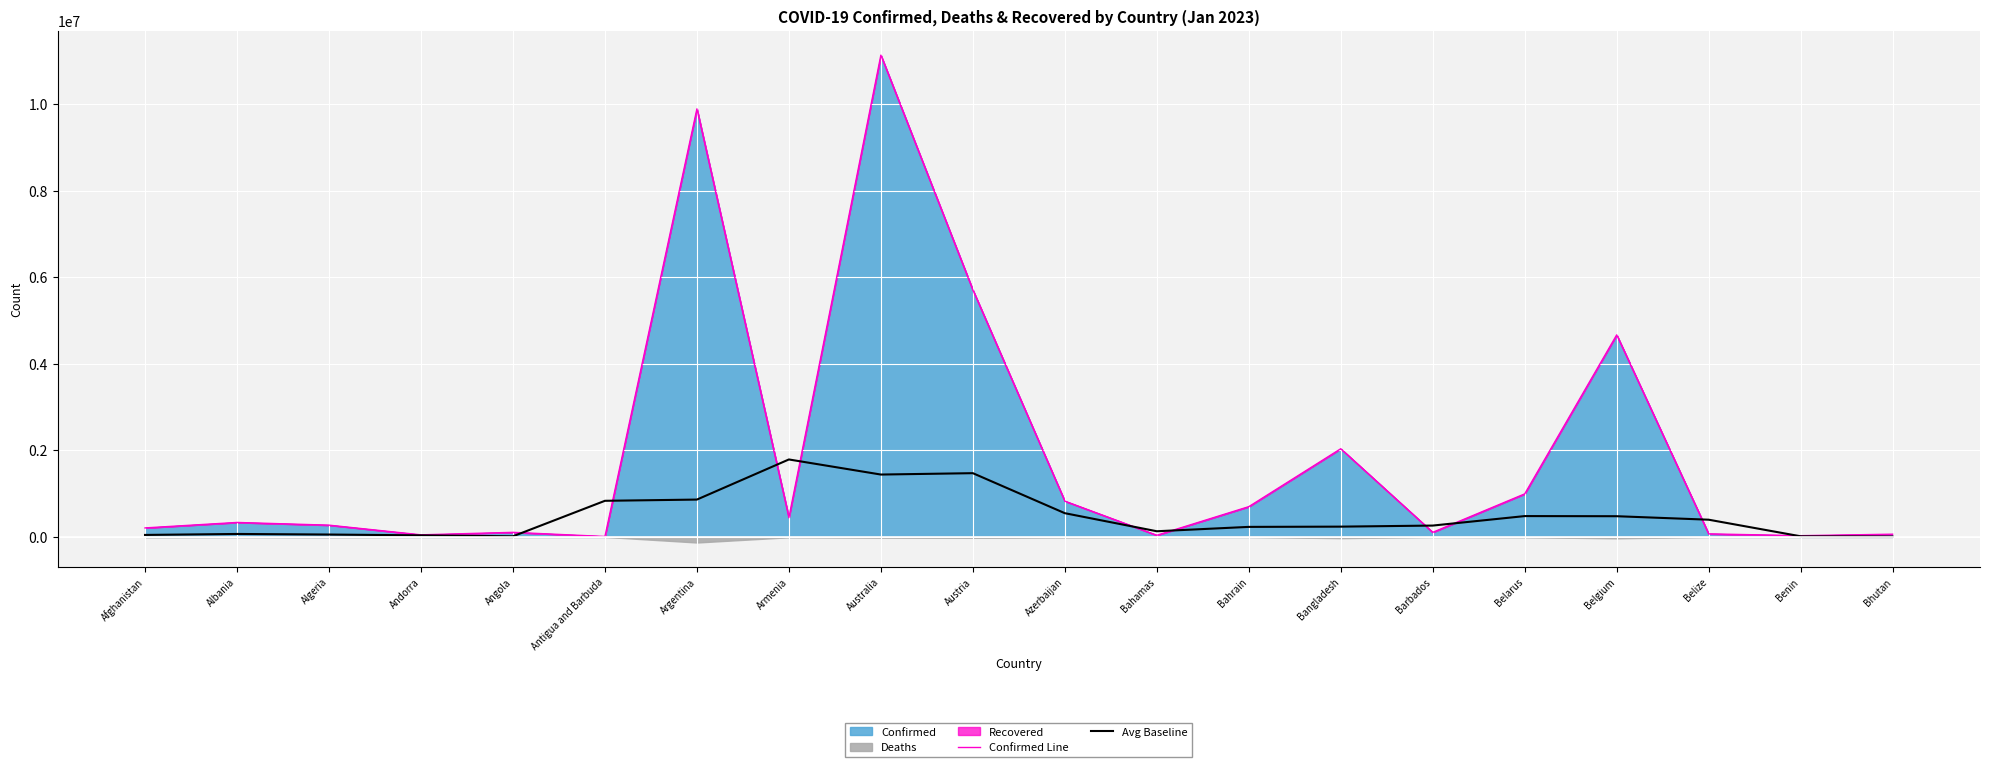

Which series has the widest spread of values?

Confirmed Line